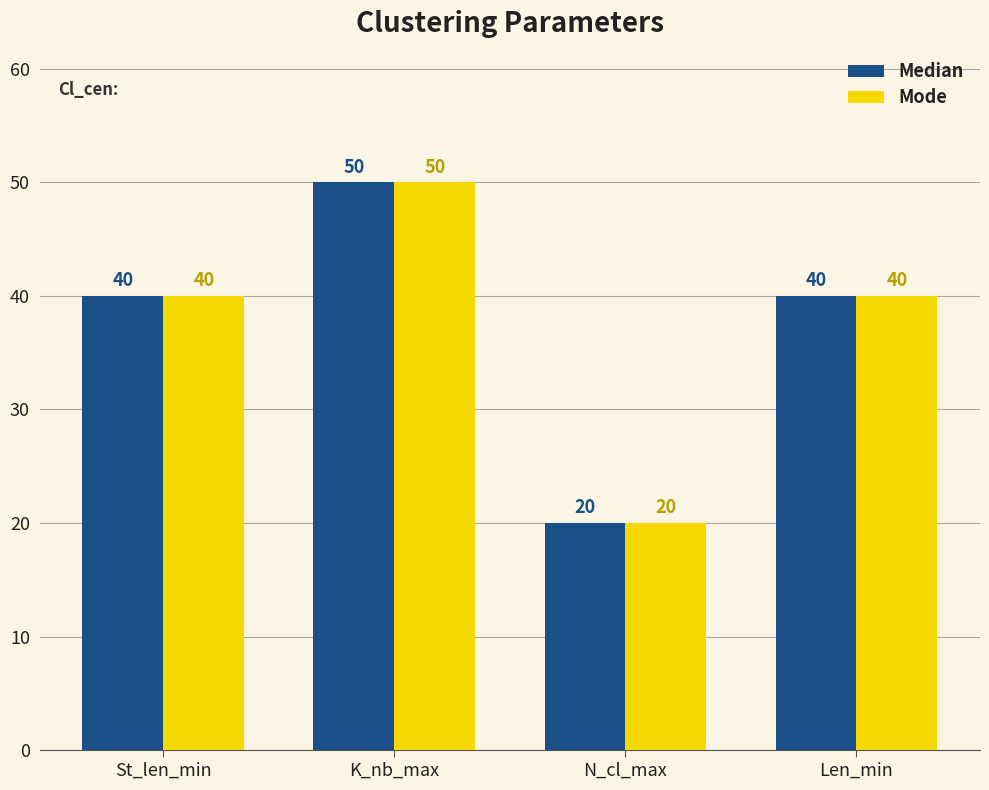

The Mode series shows 89 at K_nb_max. True or false?

False